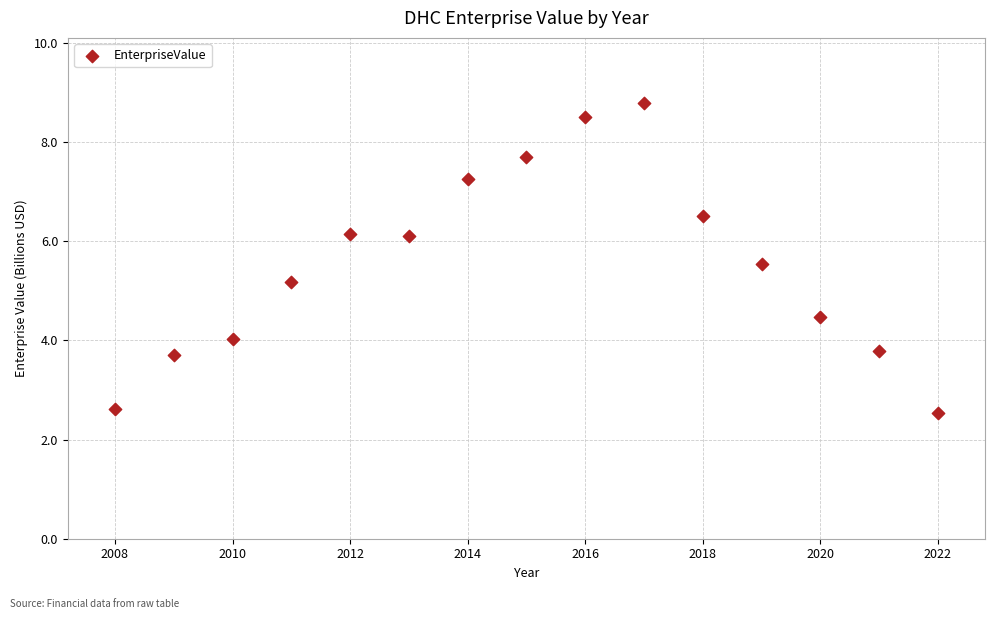

What Y value in the scatter plot is closest to 5?

5.2